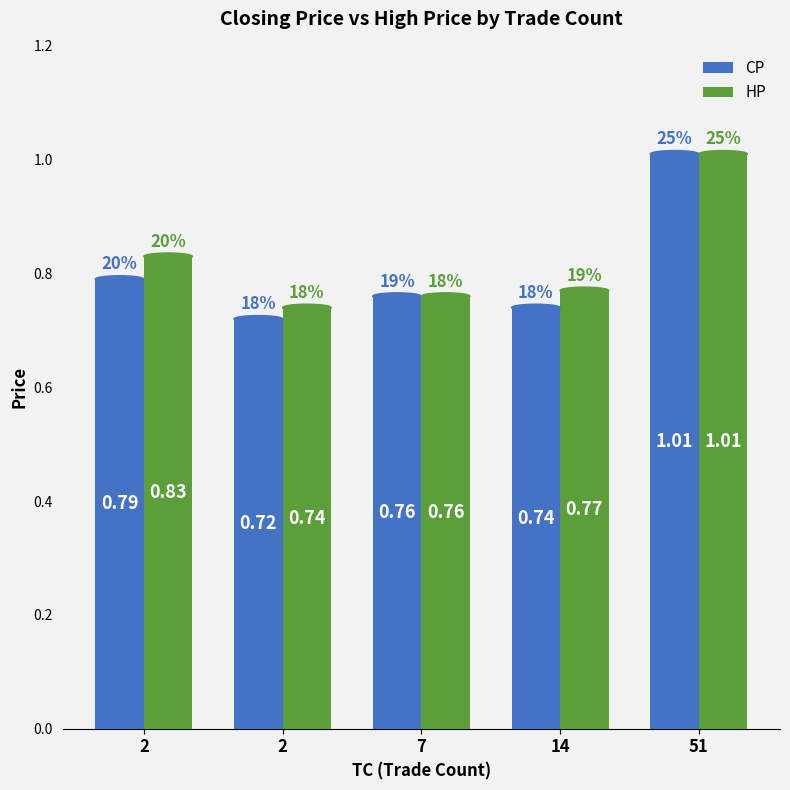

What is the sum of the CP values at 2 and 2?

1.5